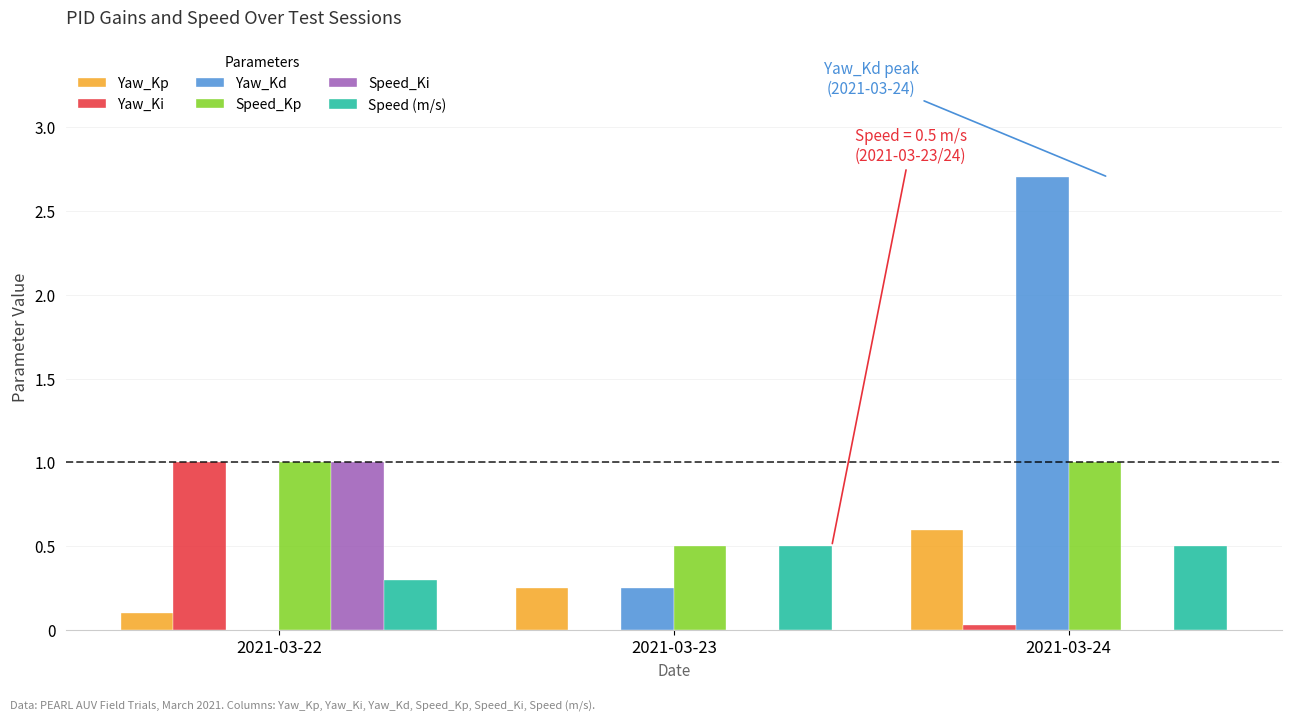

Which series changed the most between 2021-03-22 and 2021-03-24?

Yaw_Kd